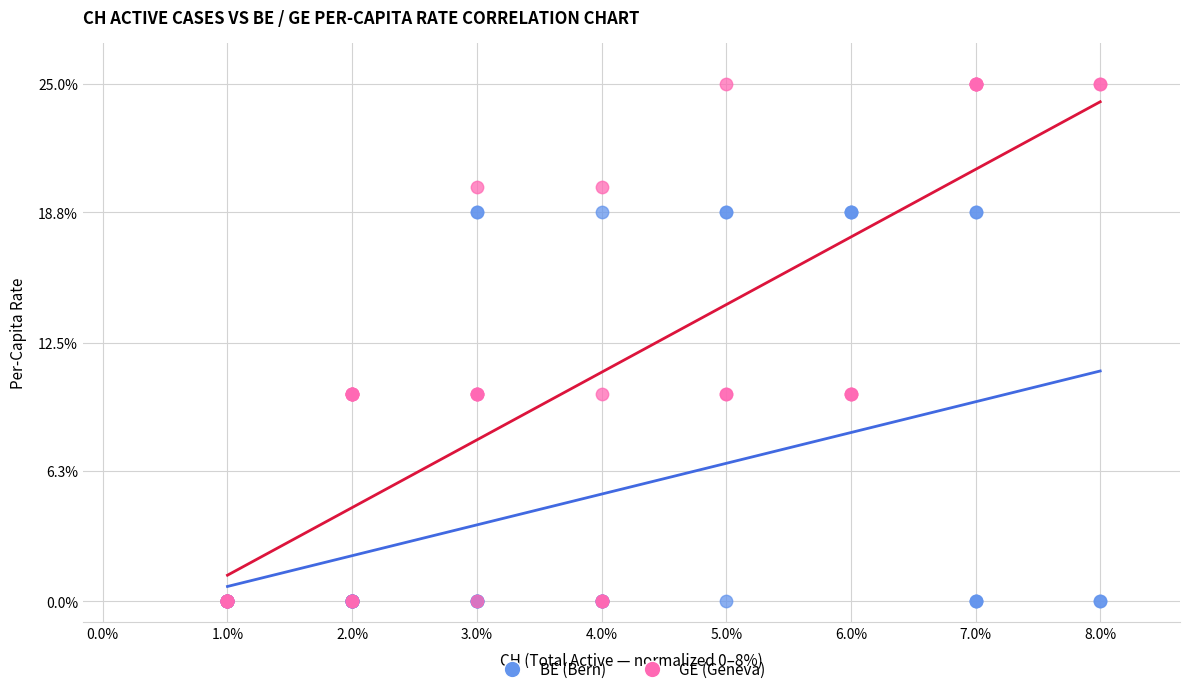

Which series has the widest spread of Y values?

GE (Geneva)